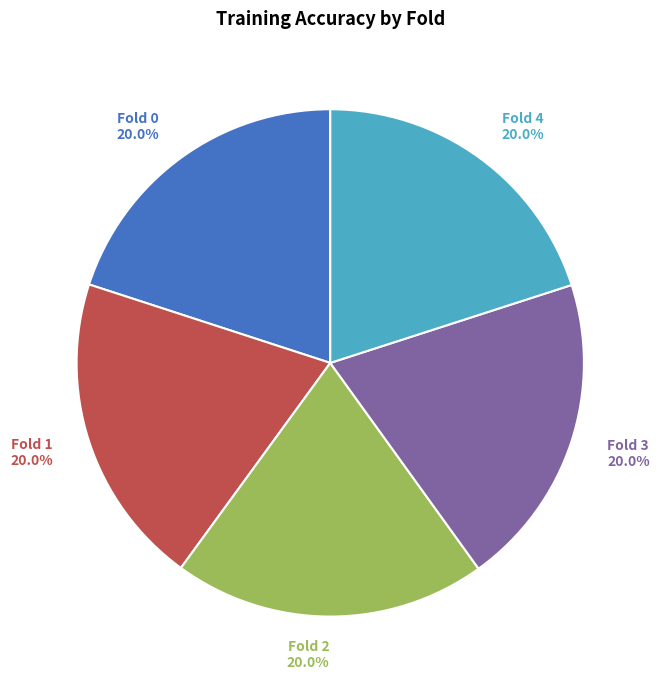

What percentage is NOT represented by Fold 4?

80.0%